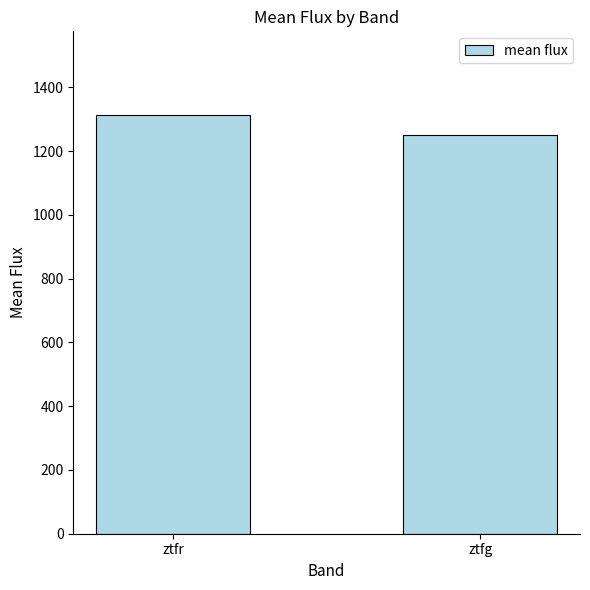

What is the change in value from ztfr to ztfg?

-61.7